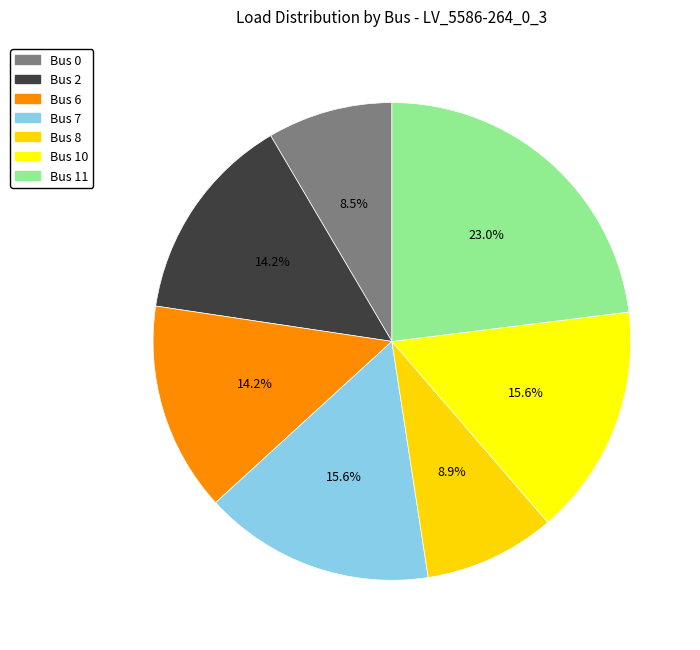

How many slices are in this pie chart?

7